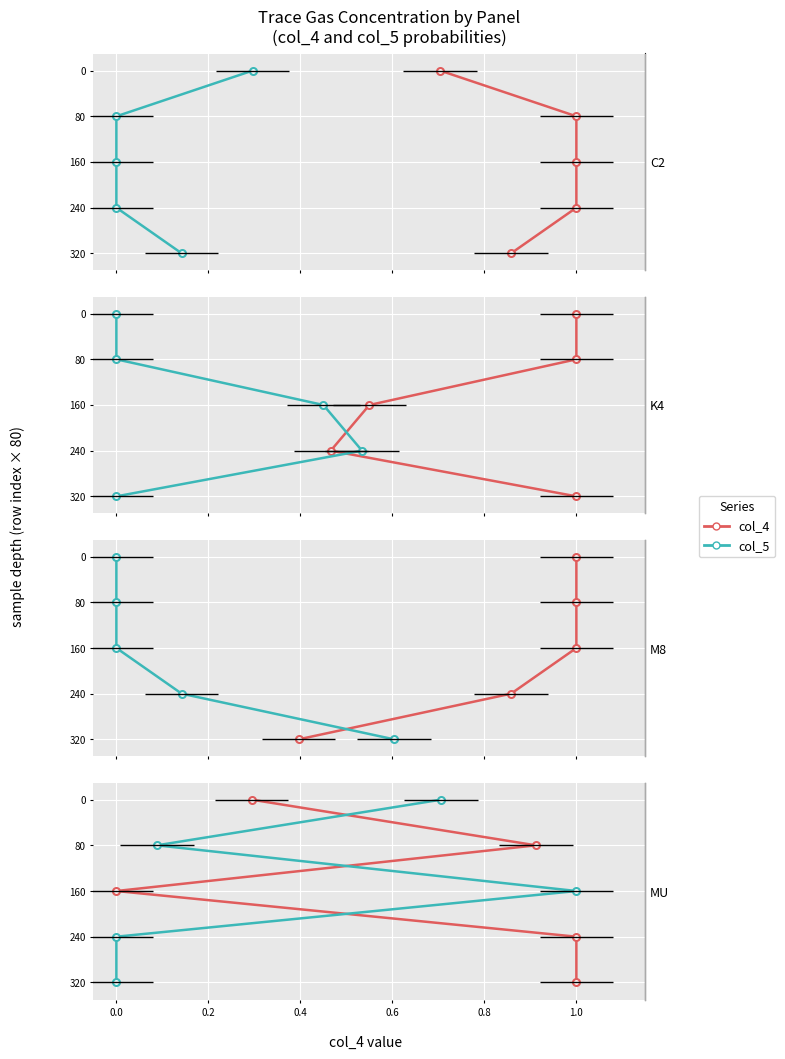

Is this an area chart (filled region under the line)?

No